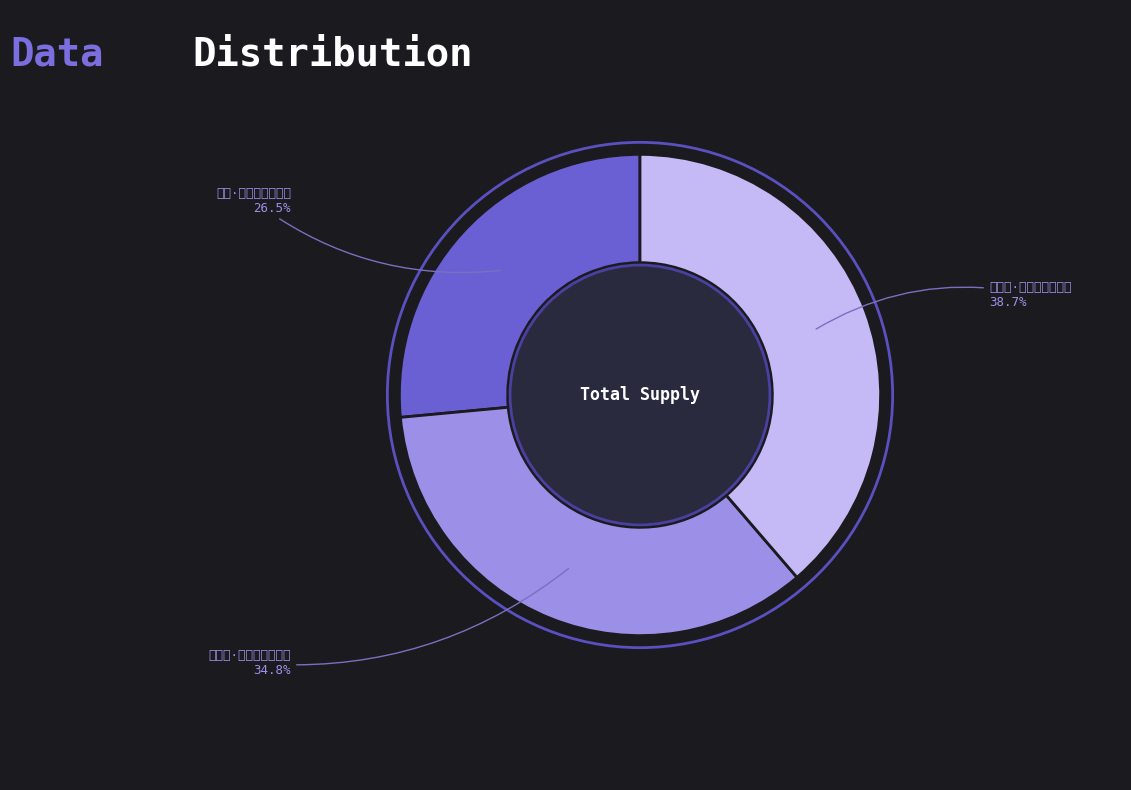

Is there a majority slice in this chart?

No